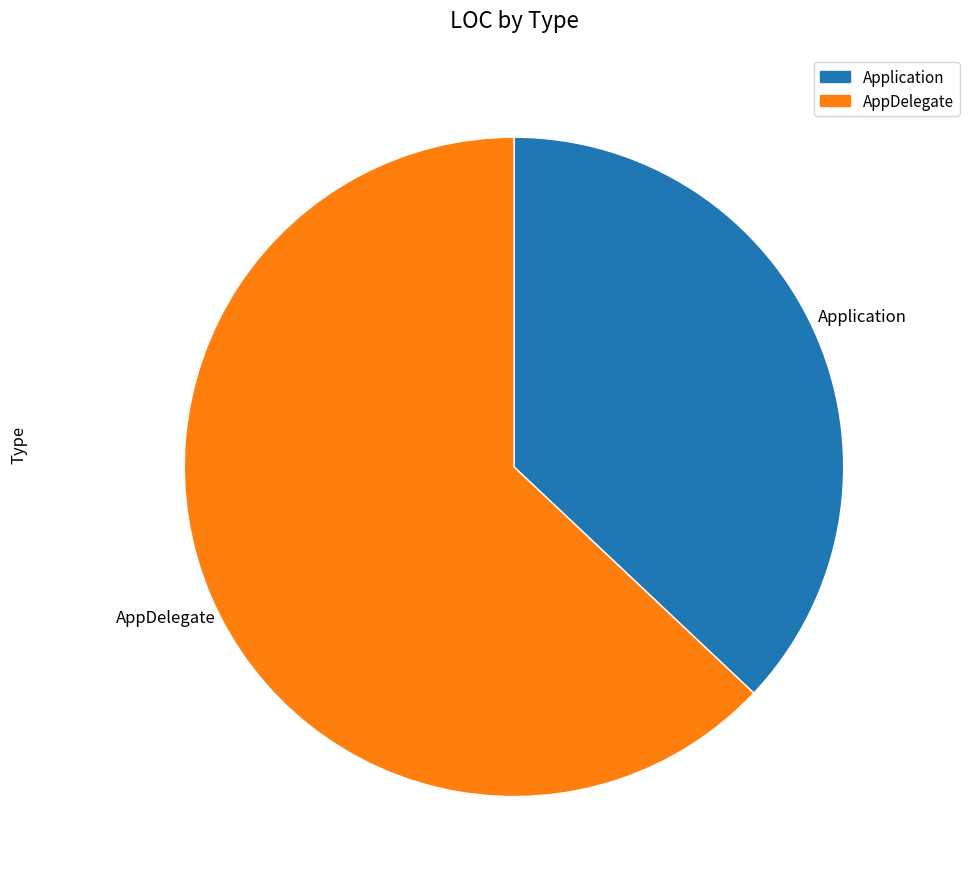

Which has a higher value, Application or AppDelegate?

AppDelegate